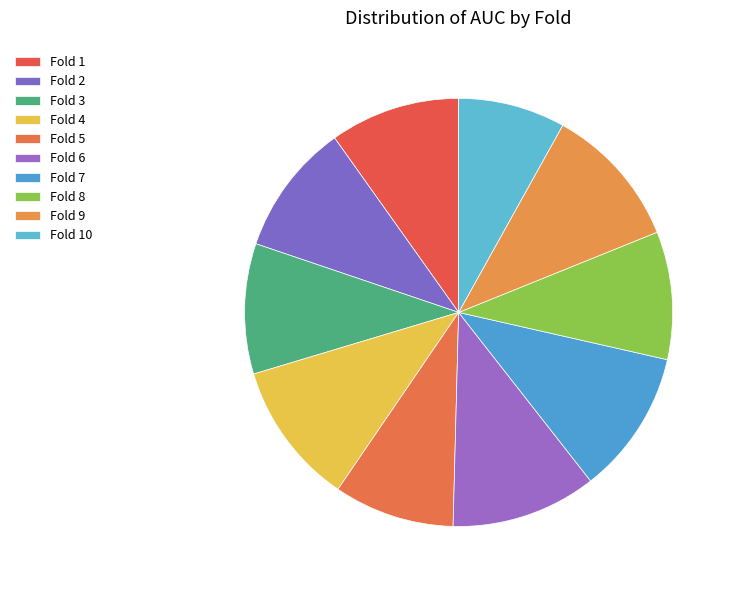

How many segments does this pie chart have?

10